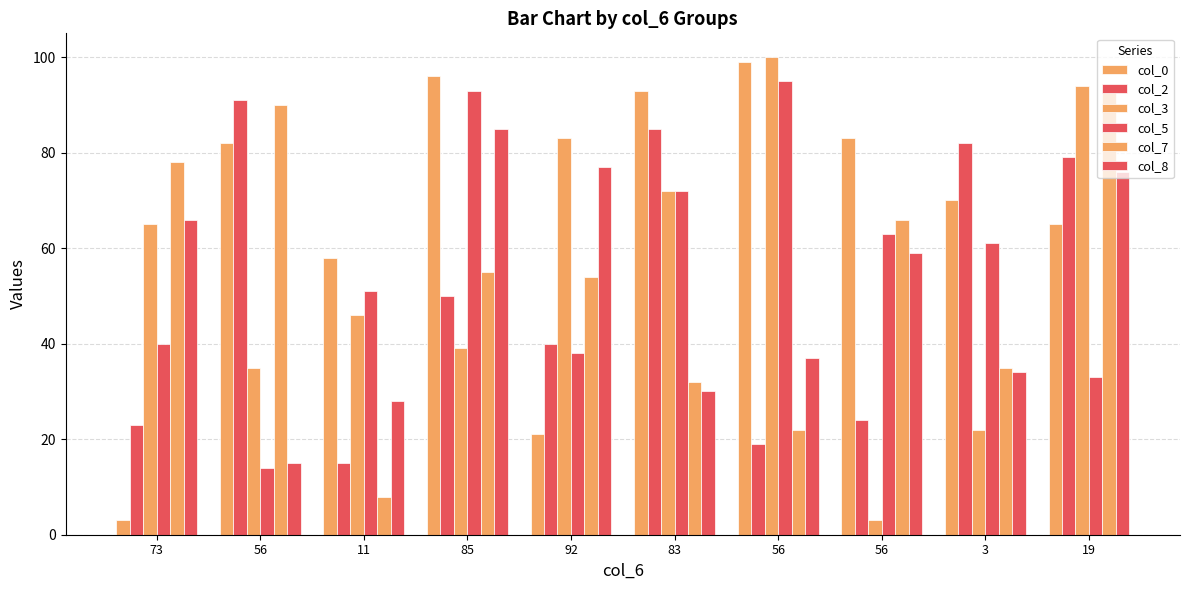

What is the total value across all series at 92?

313